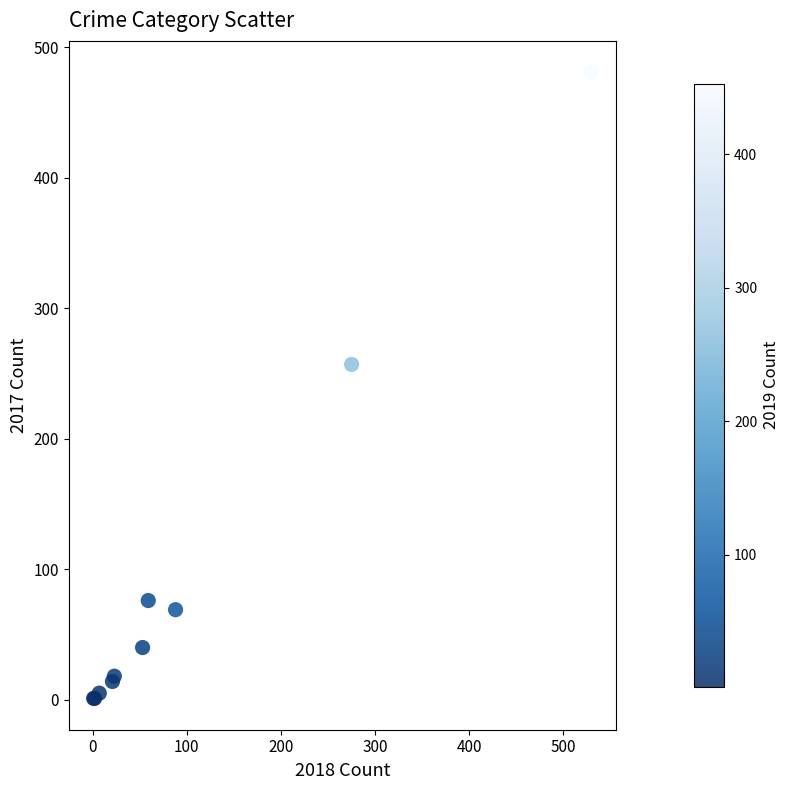

What Y value in the scatter plot is closest to 241?

257